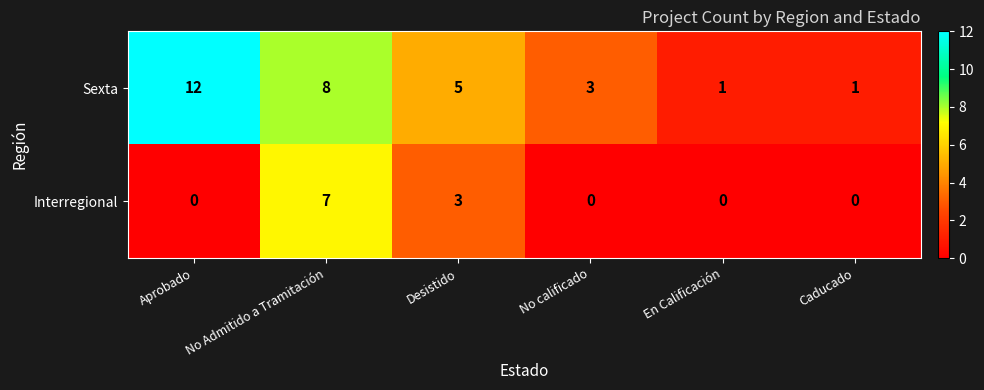

How many data points does each series have?

6